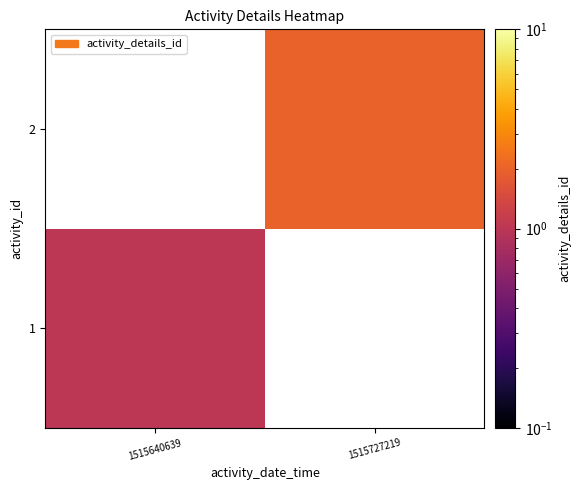

What value does the 2 series have at 1515727219?

2.0